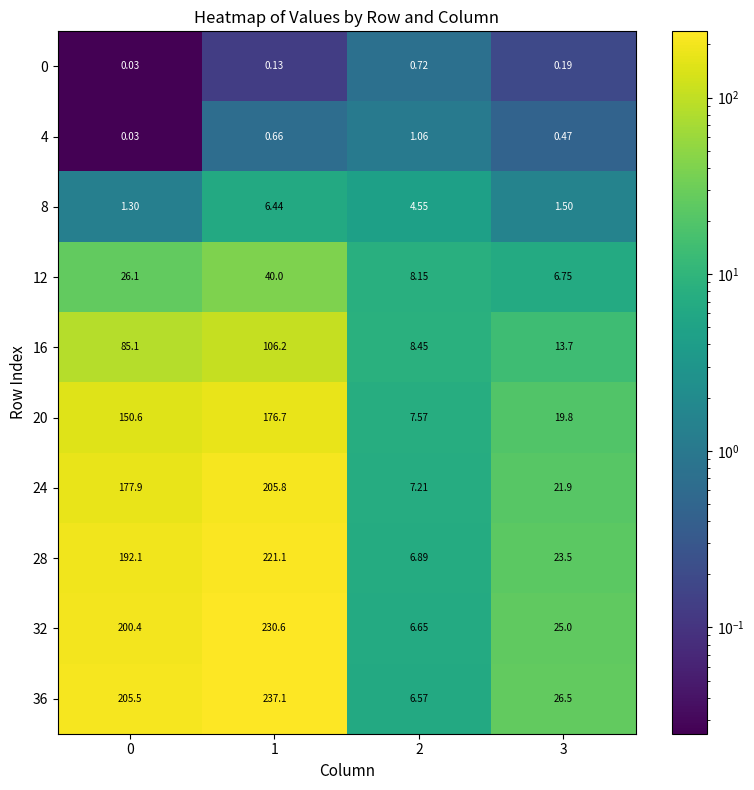

How many values in the 24 series exceed 177?

2